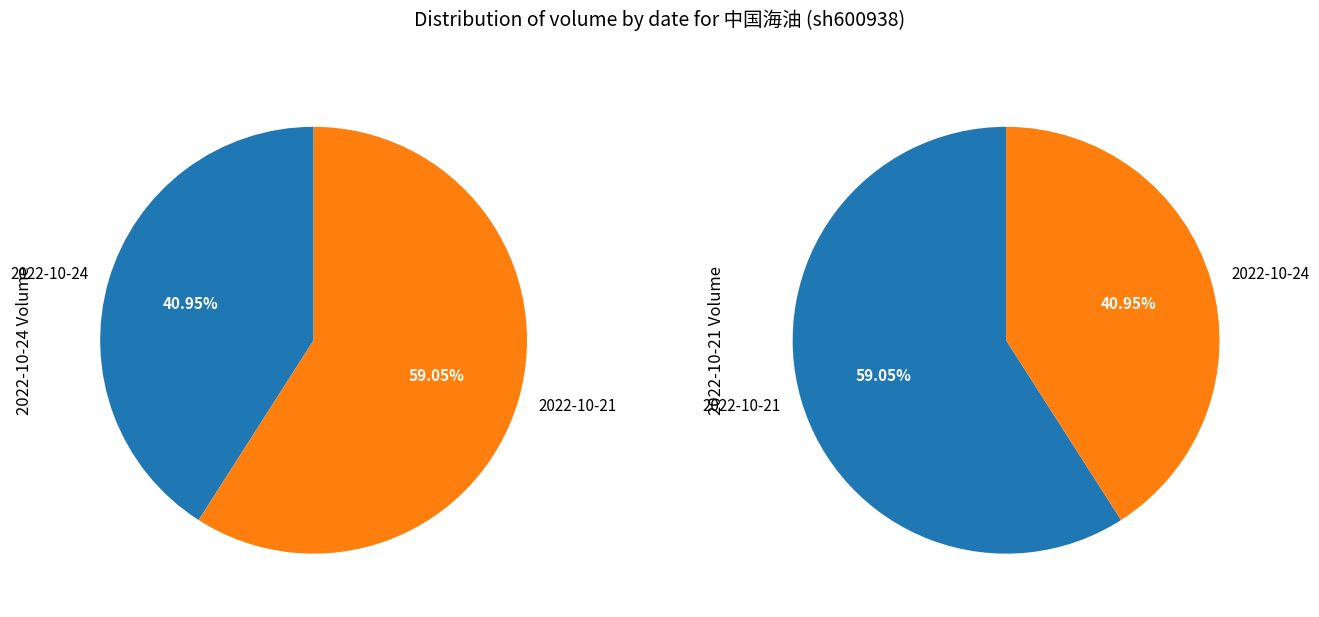

How many segments does this pie chart have?

2